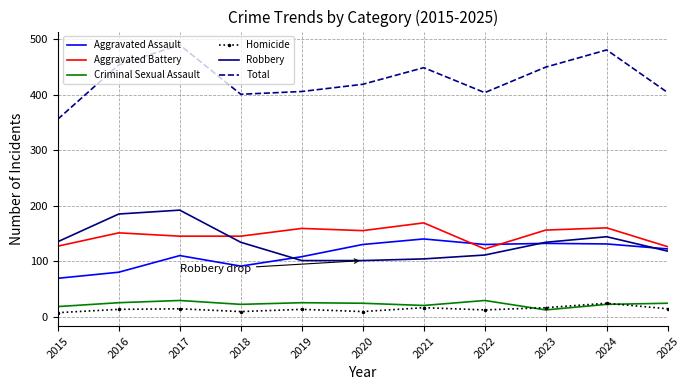

Is it true that Robbery equals 54 at 2025?

False